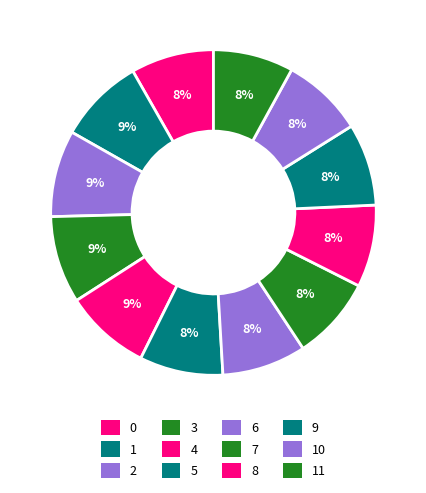

To the nearest percent, what is the average slice percentage?

8%